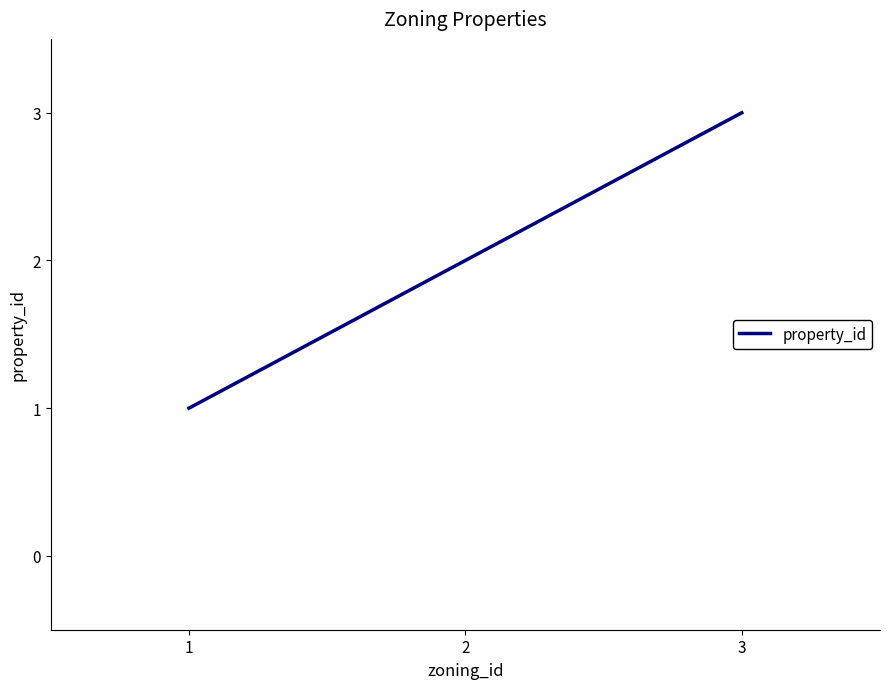

What is the approximate value at 2?

2